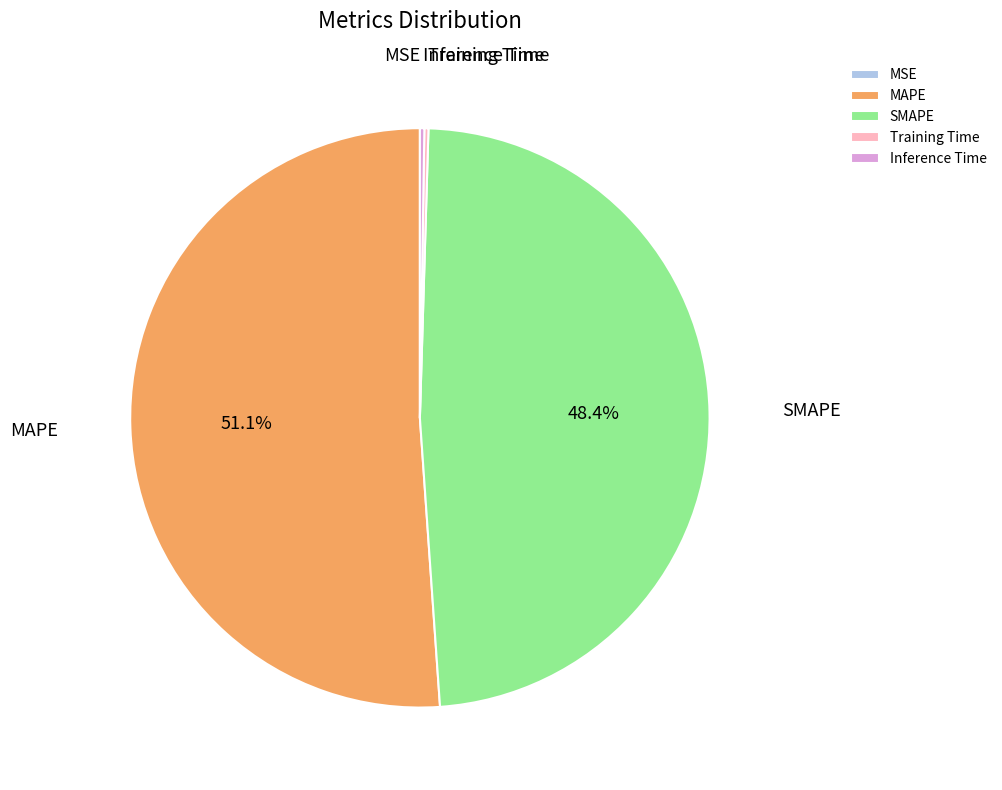

To the nearest percent, what is the difference between the largest and smallest slice percentages?

51%